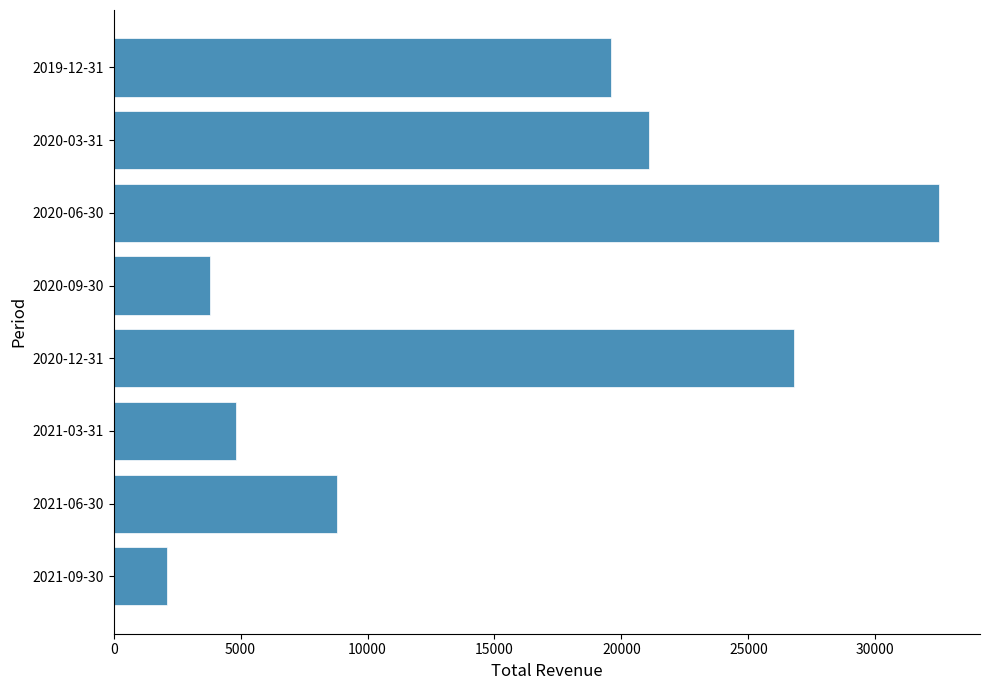

How many categories are shown in the chart?

8